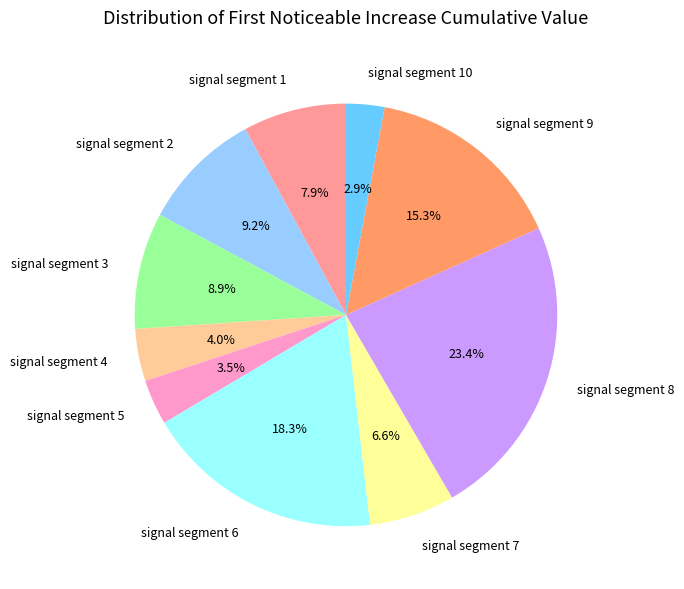

Does signal segment 7 account for over 50% of the chart?

No